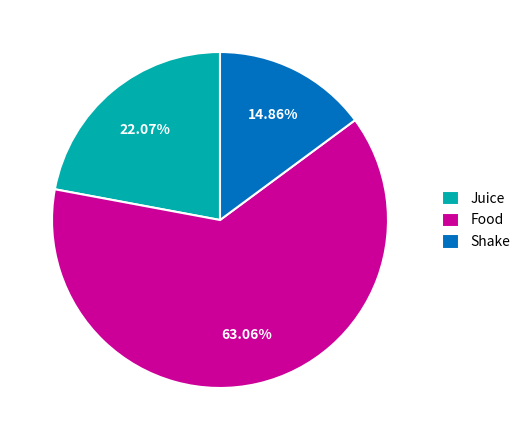

To the nearest percent, what portion does Food represent?

63%